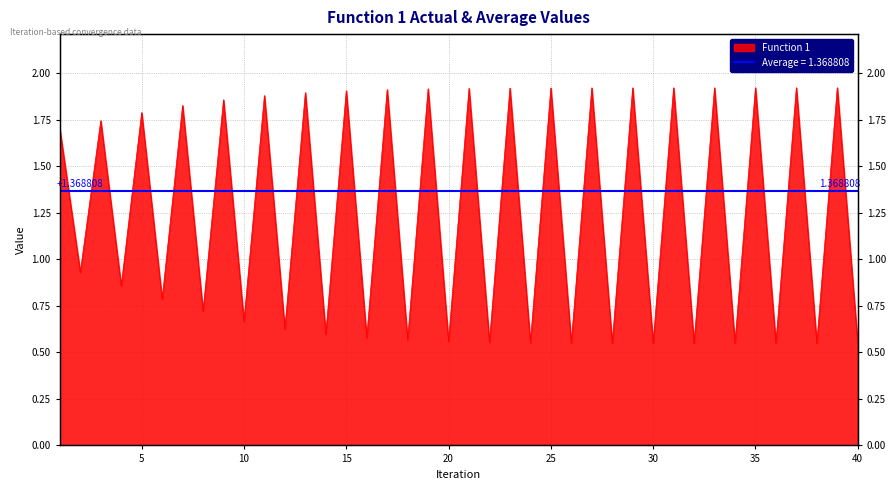

Is it true that the value at 25 is 3.2?

False